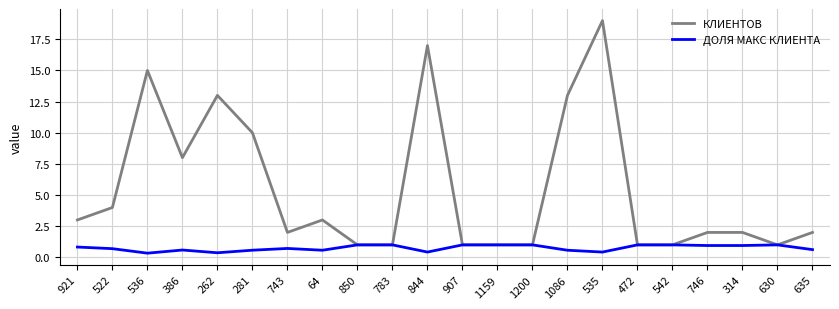

What is the maximum value shown in the chart?

19.0